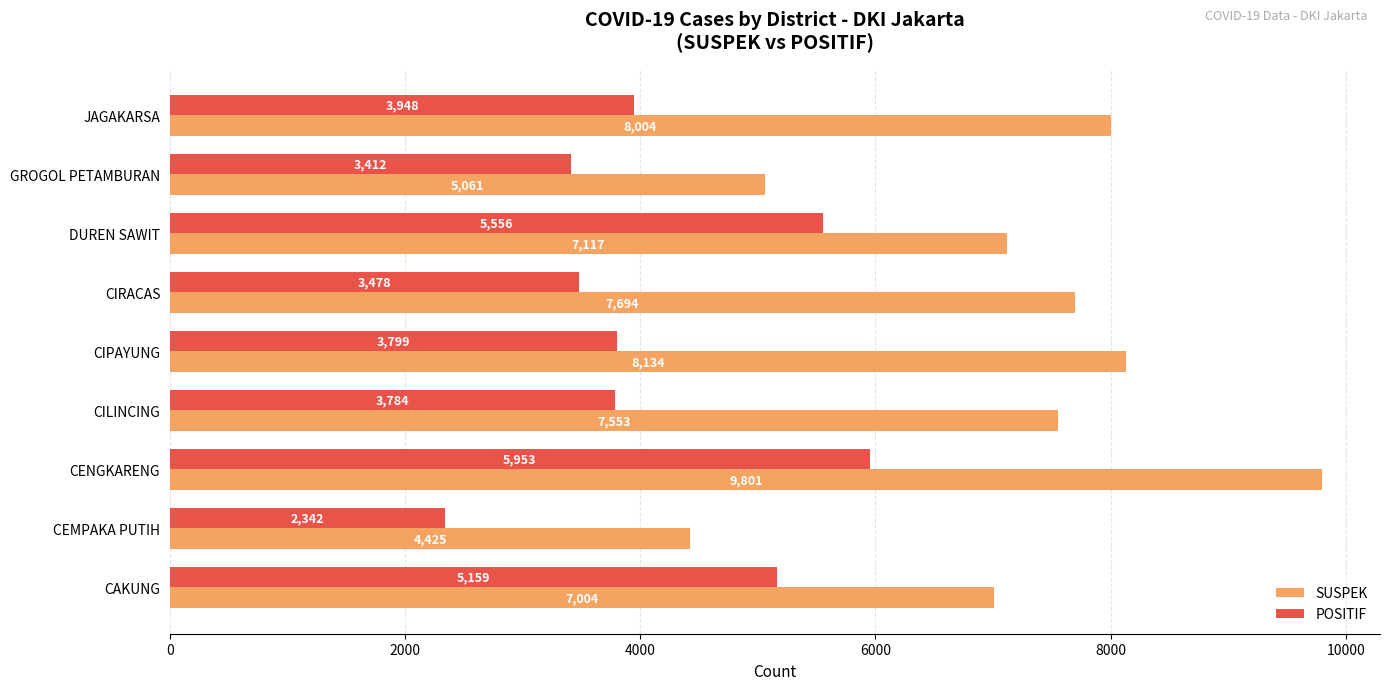

The SUSPEK series shows 2210 at CEMPAKA PUTIH. True or false?

False